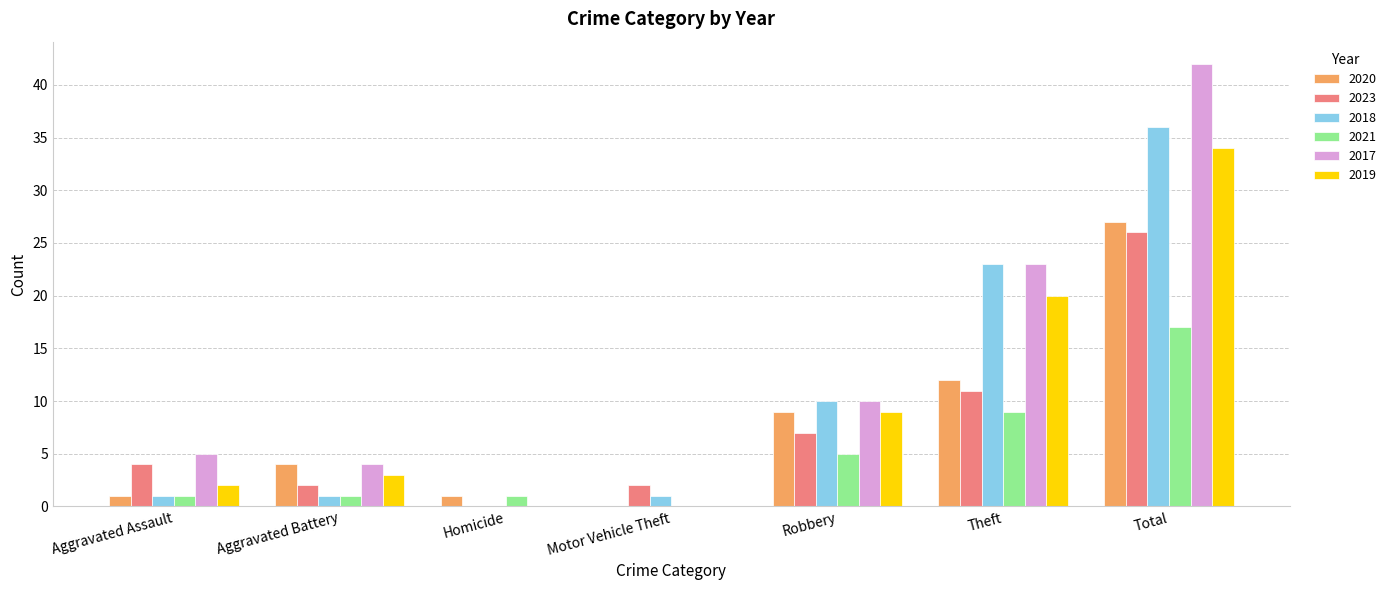

Is the value of 2021 at Homicide greater than the value of 2018 at Homicide?

Yes